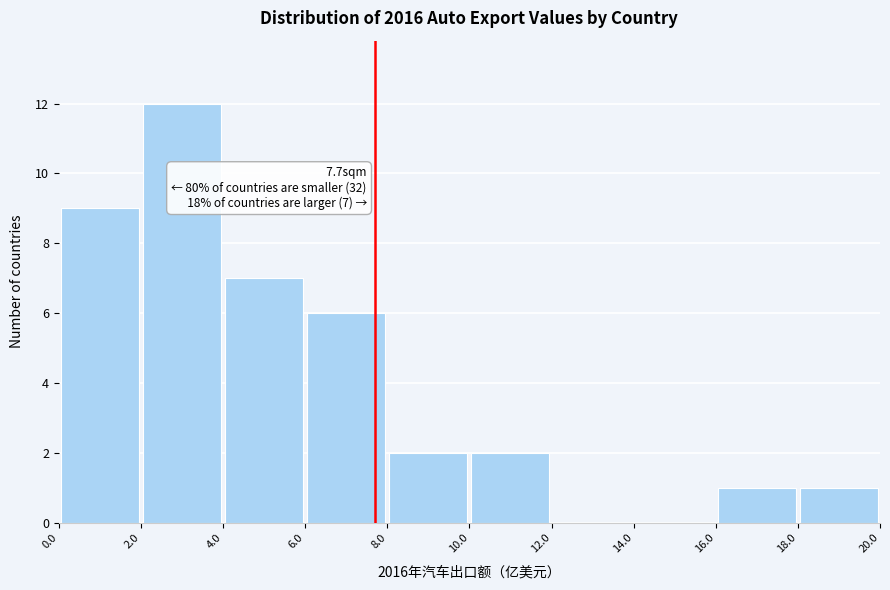

Which range on the x-axis has the tallest bar?

2.0 to 4.0